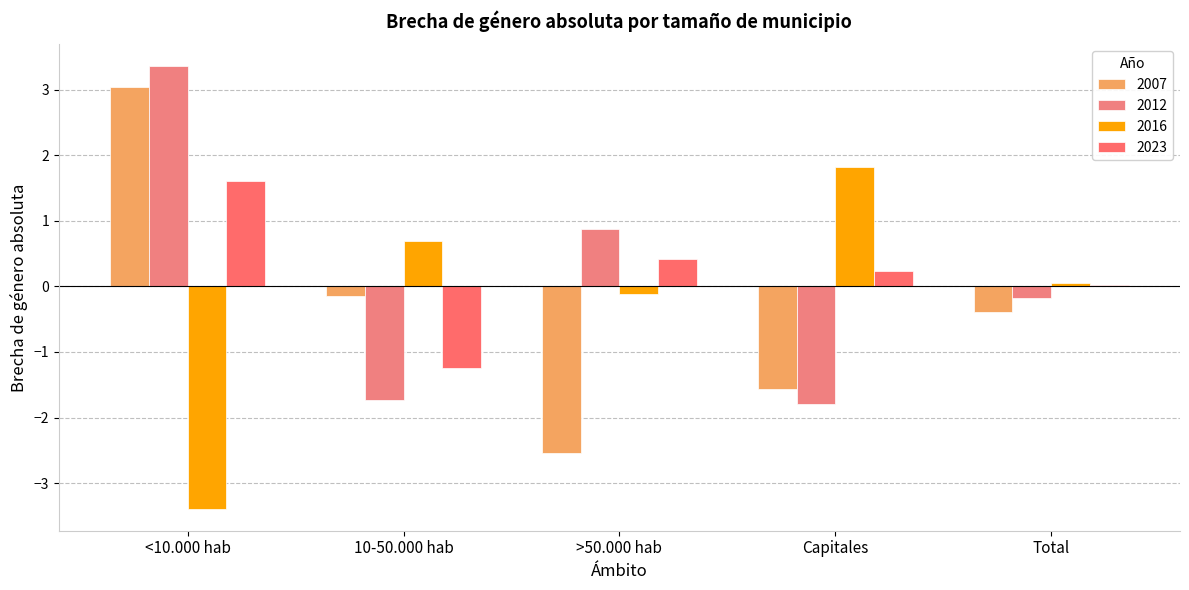

What is the maximum value for 2007?

3.0